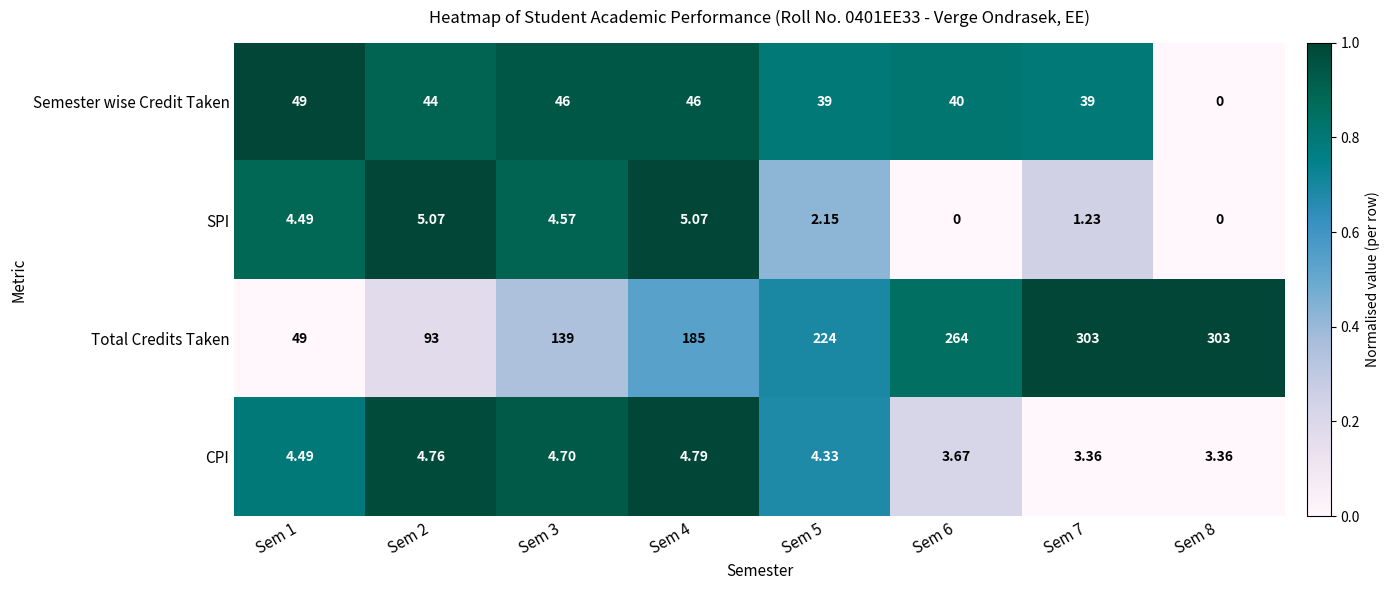

Is the value of CPI at Sem 6 greater than the value of Semester wise Credit Taken at Sem 7?

No